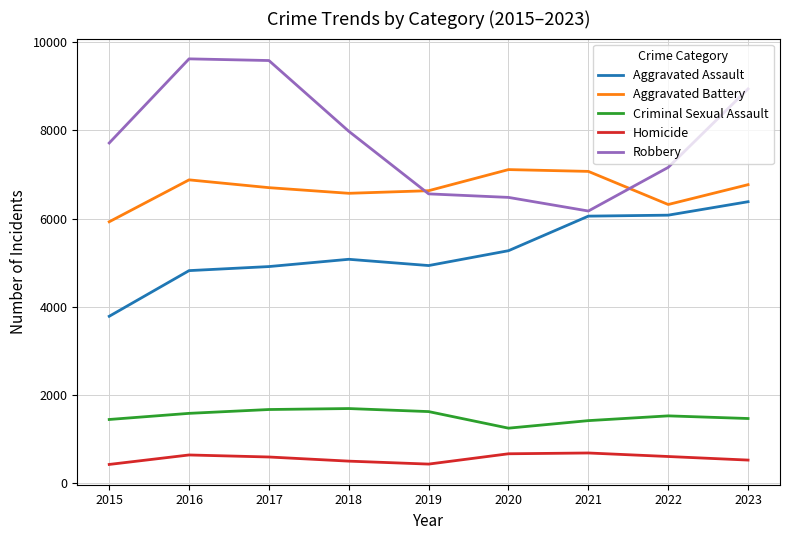

Is it true that Criminal Sexual Assault equals 1581 at 2016?

True